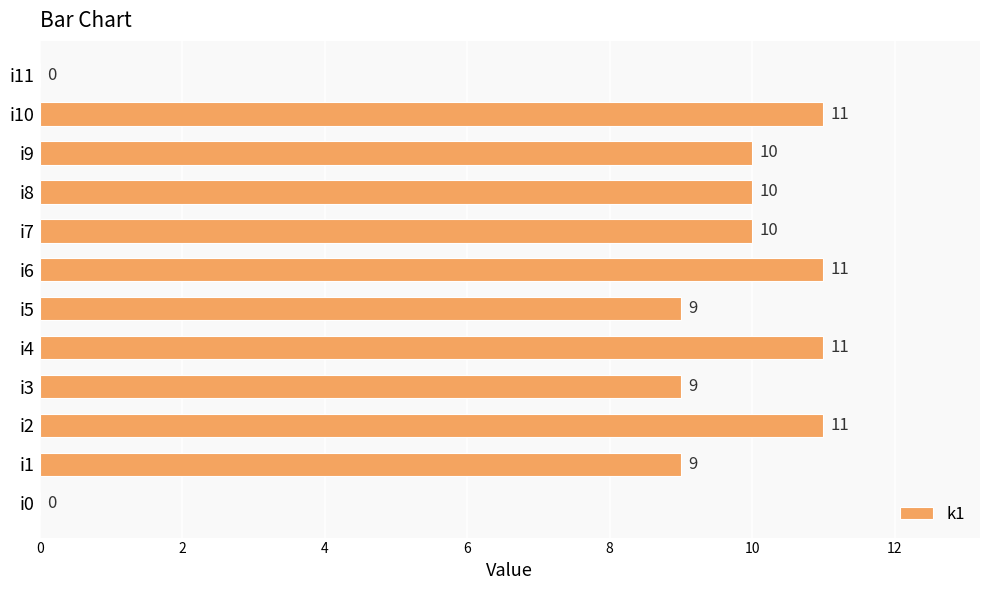

Approximately how many times larger is the value at i2 compared to i1?

1.2